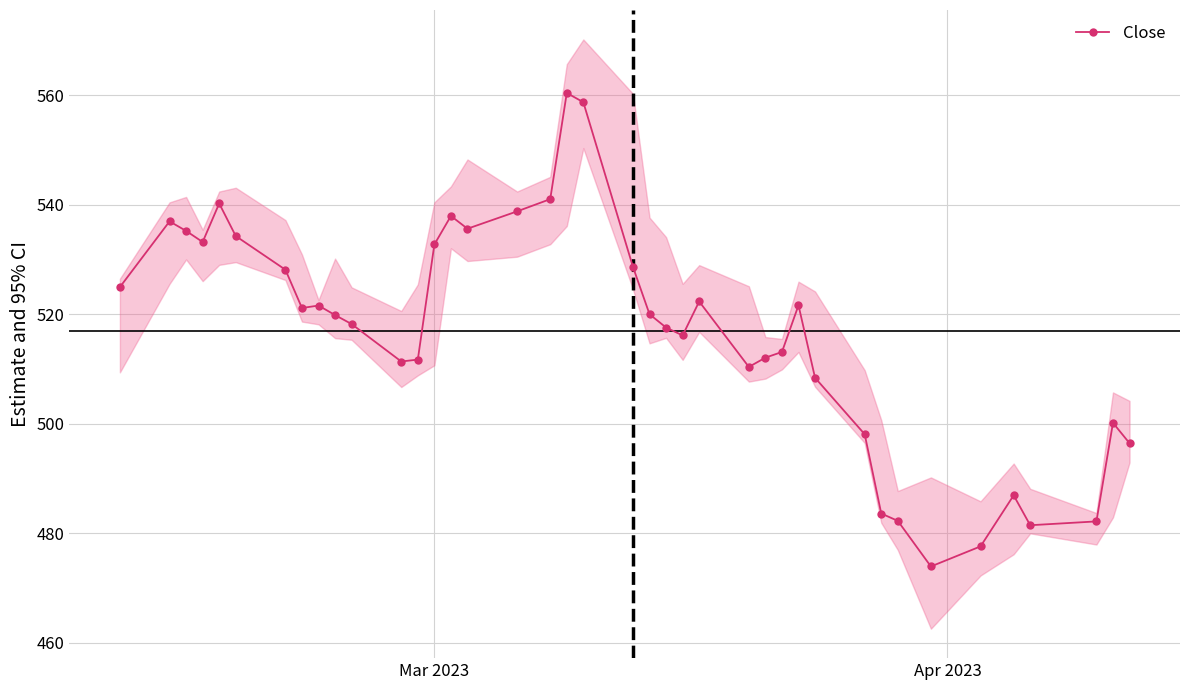

How many lines are shown in the chart?

1